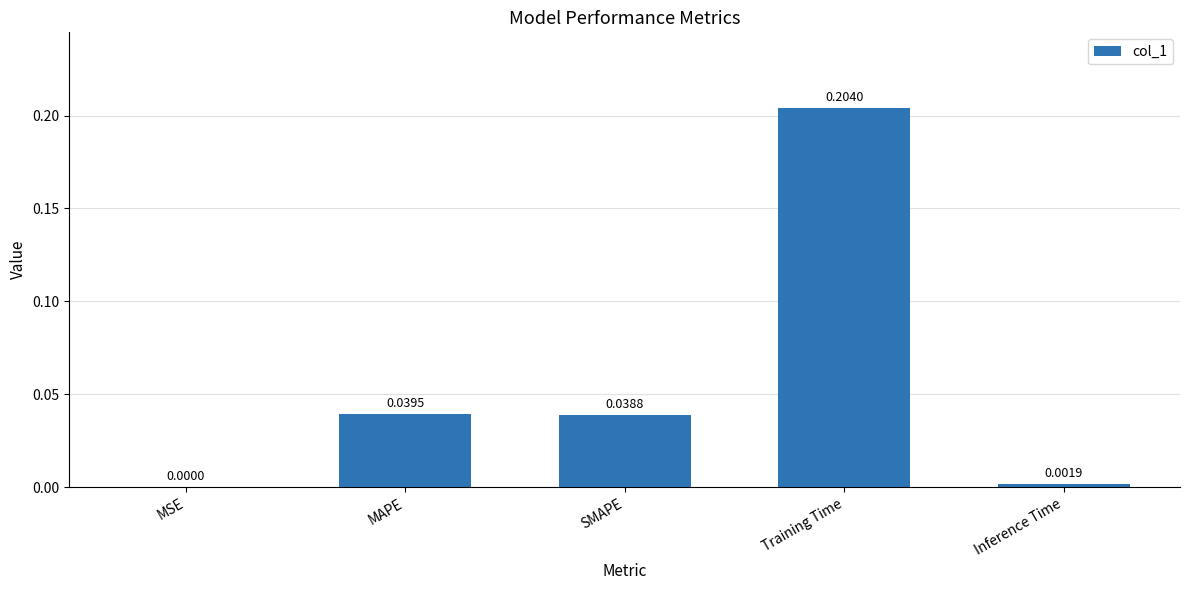

Which has a higher value, Training Time or Inference Time?

Training Time